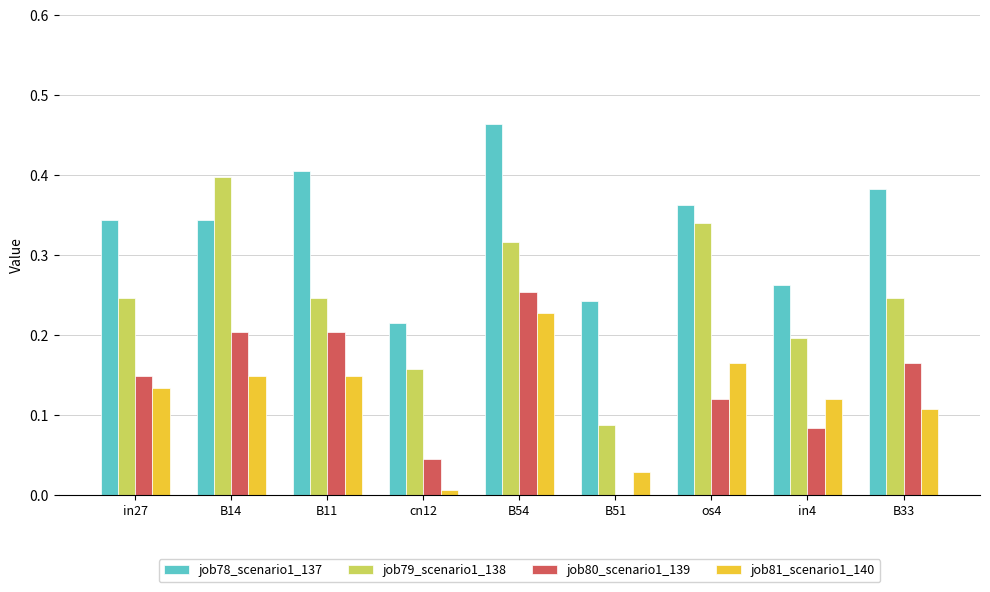

Which series changed the most between B51 and B33?

job80_scenario1_139